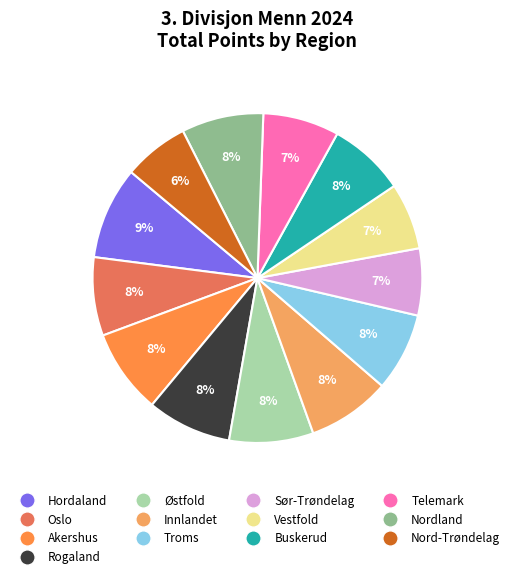

Which category has the smallest portion of the pie?

Nord-Trøndelag